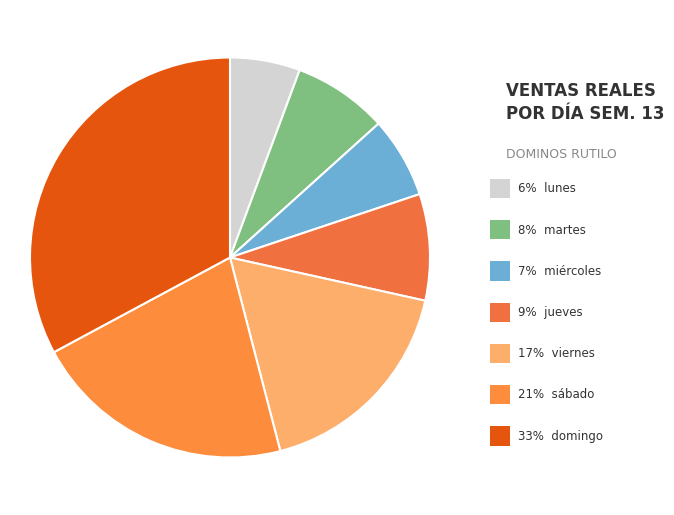

How many slices are in this pie chart?

7